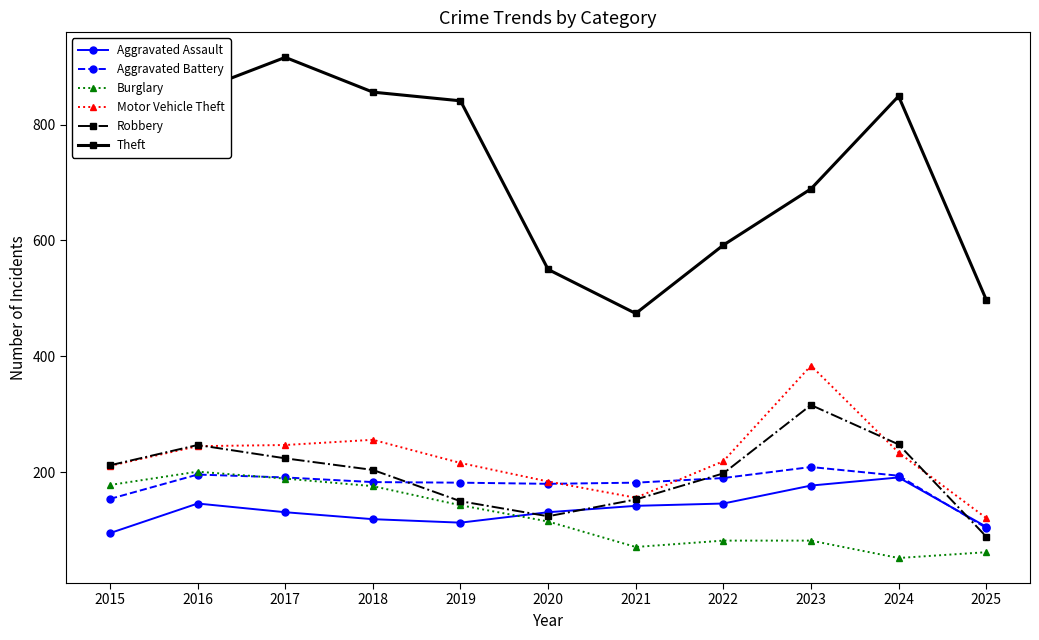

In Robbery, how many points are higher than both neighbors (excluding endpoints)?

2